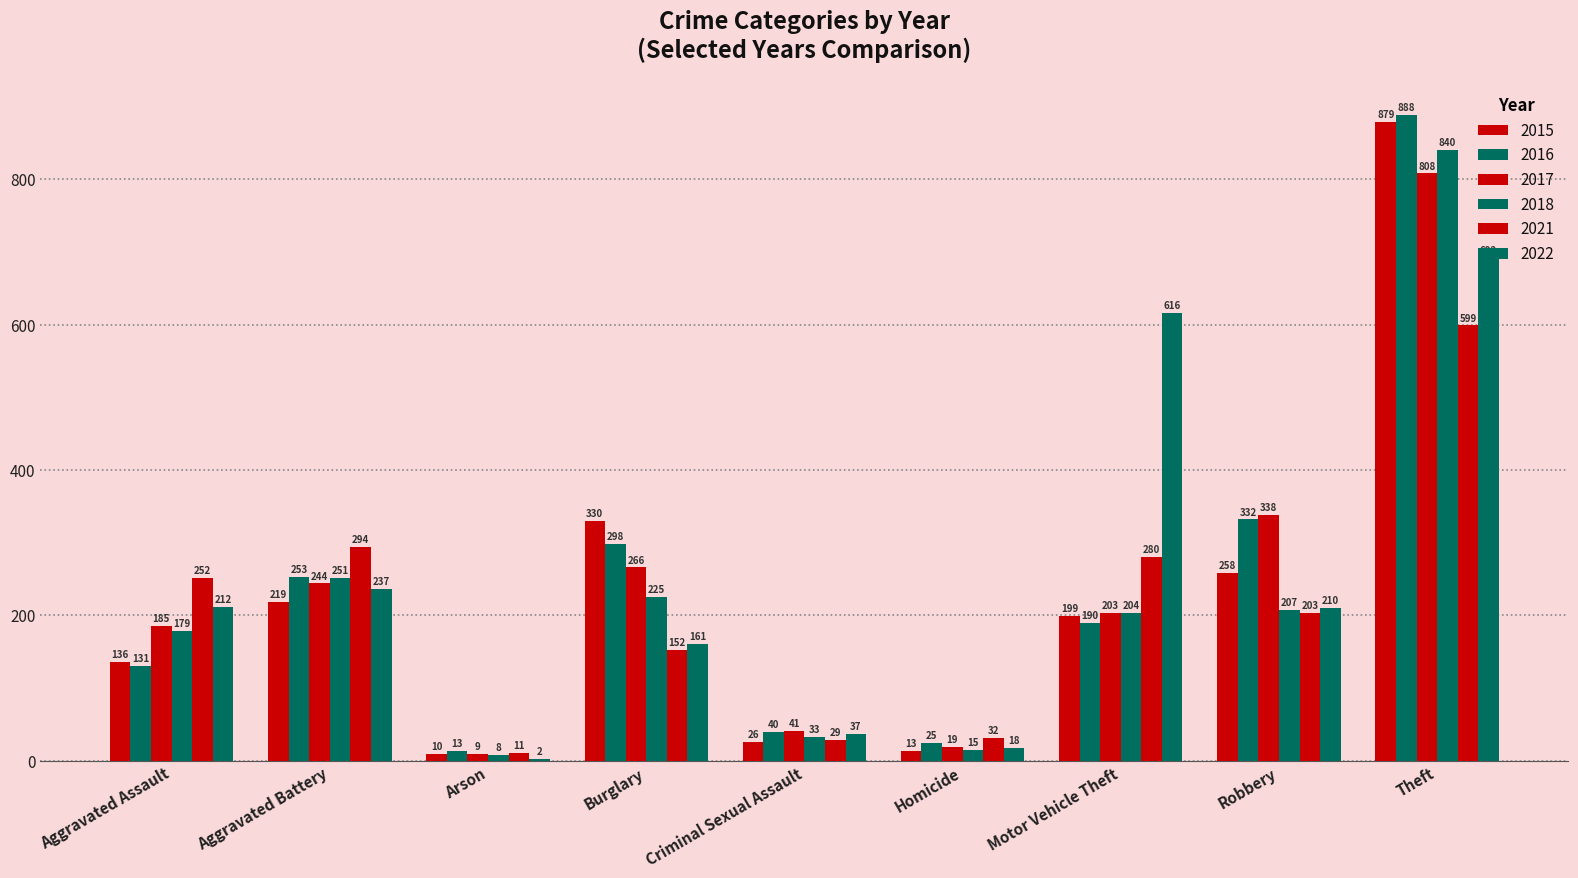

Are the bars grouped side by side (vs. stacked)?

Yes